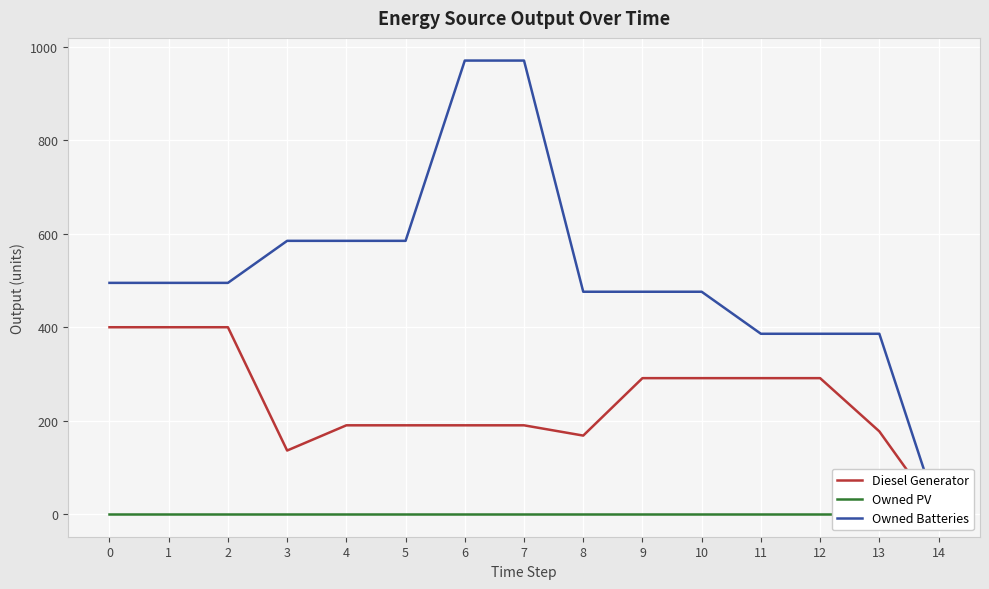

How many lines are shown in the chart?

3